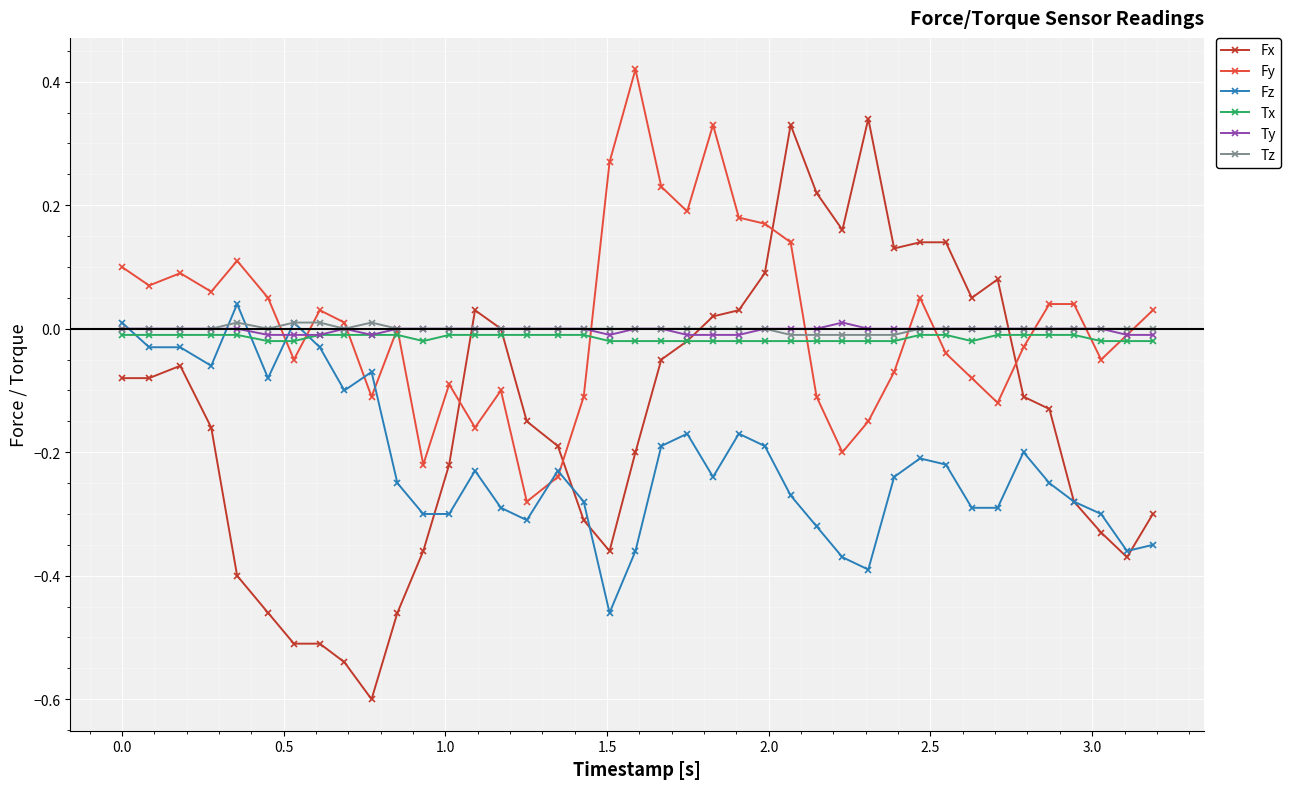

True or false: Fy has more than 1 interior local peaks.

True